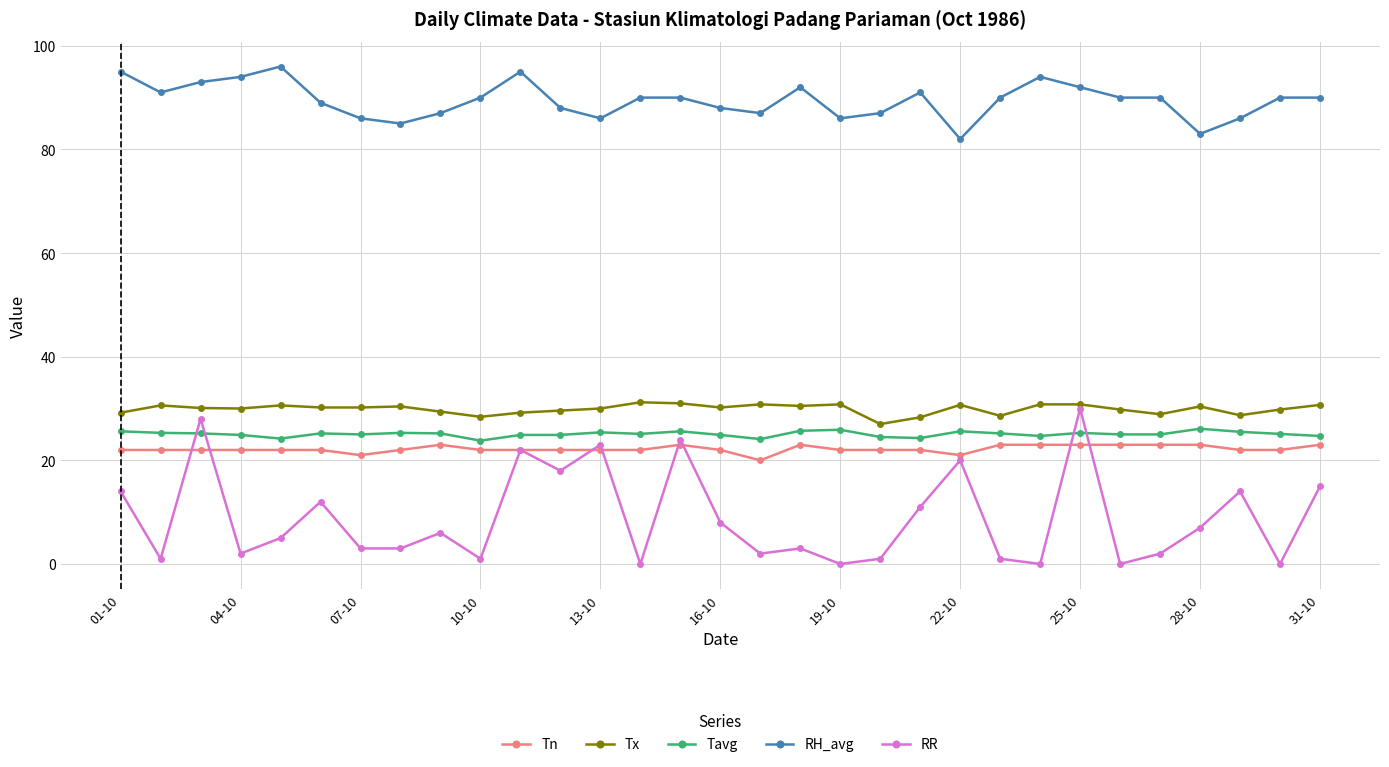

True or false: RR has more than 2 interior local peaks.

True